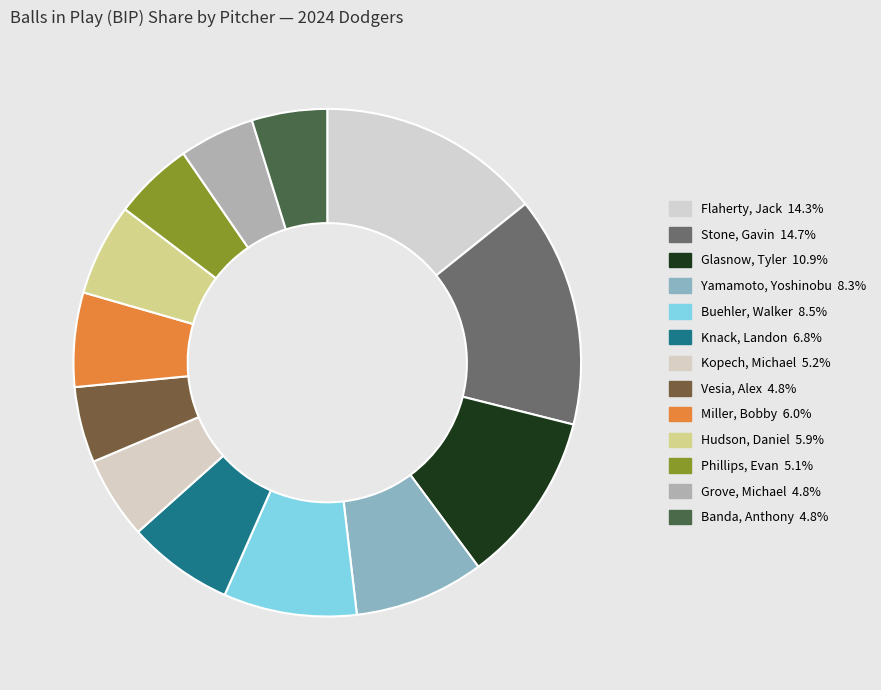

How many slices are in this pie chart?

13